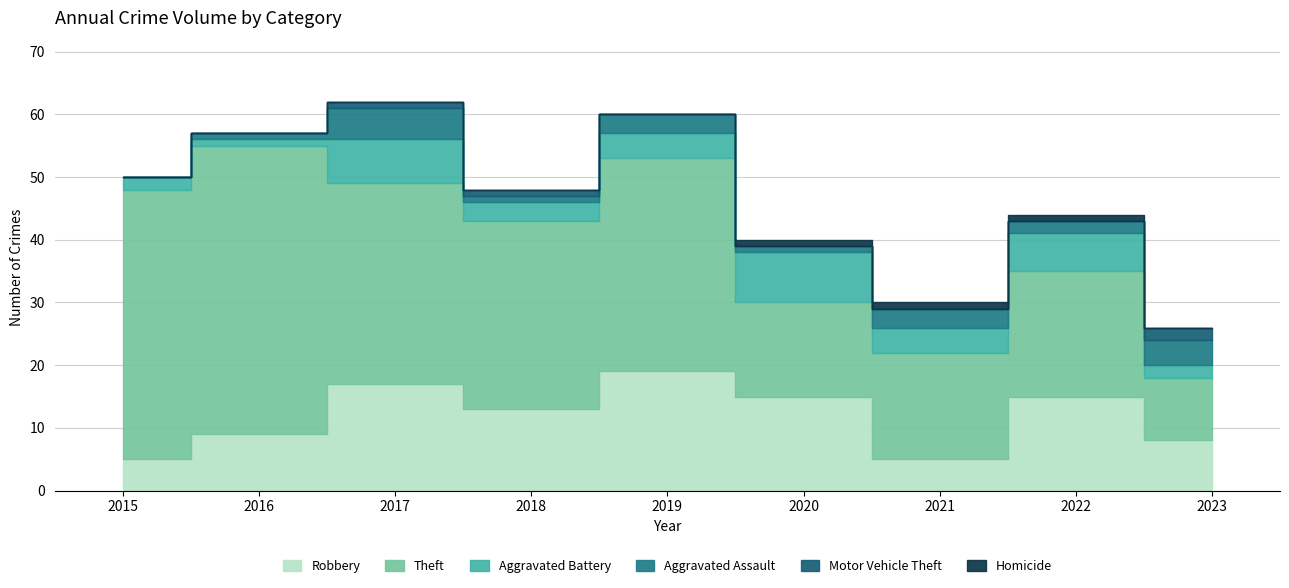

How many data points in Aggravated Assault are less than 2?

4